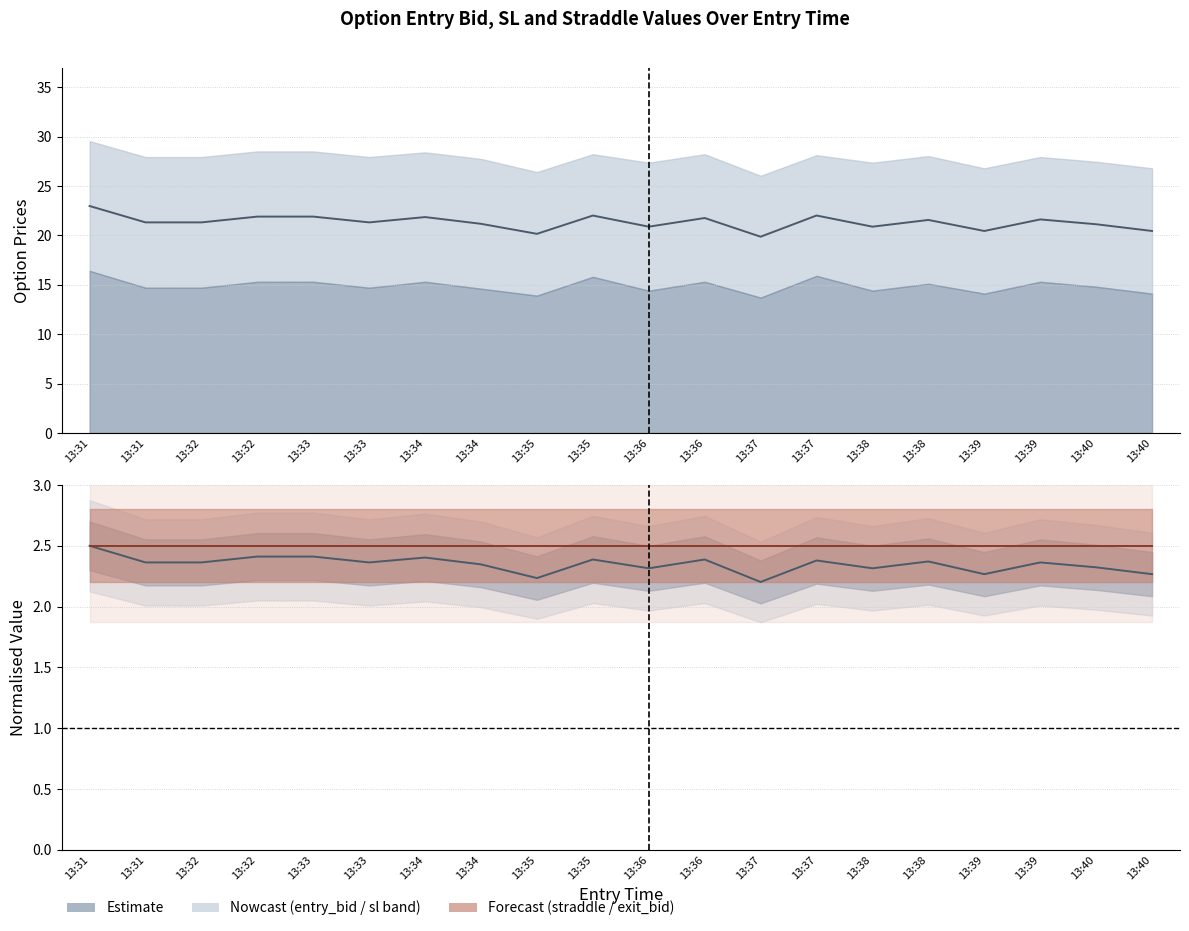

What is the sum of all mid (entry_bid+sl)/2 values?

426.5